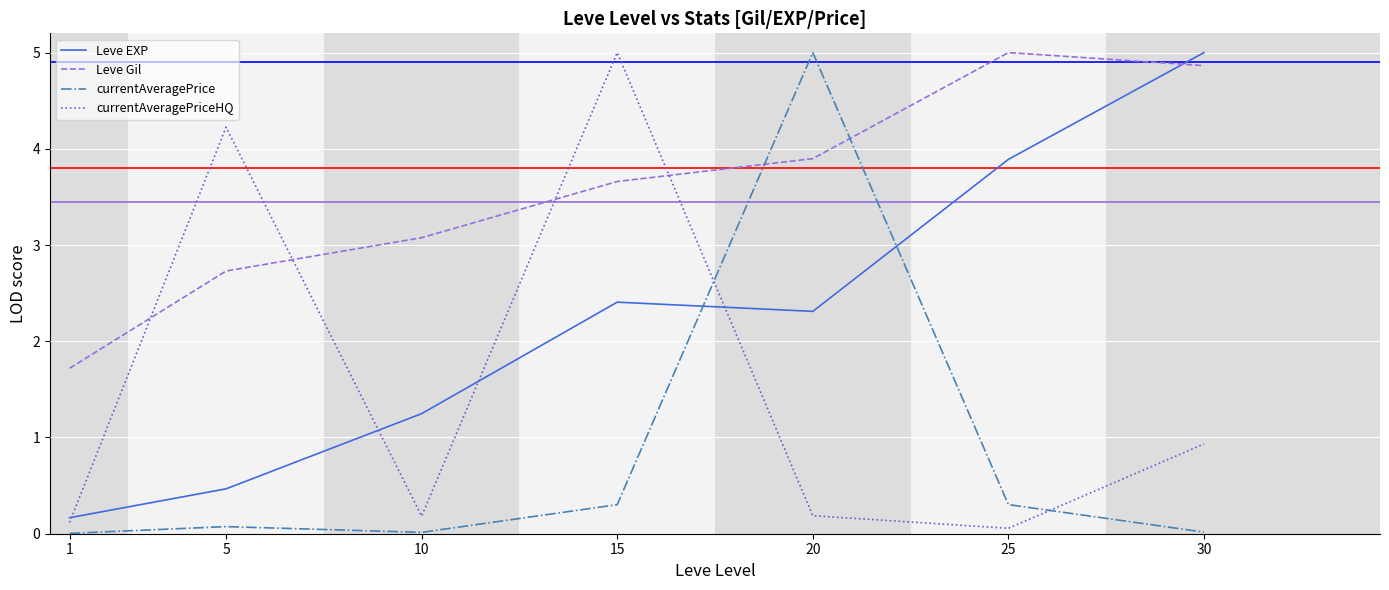

In currentAveragePriceHQ, how many points are higher than both neighbors (excluding endpoints)?

2